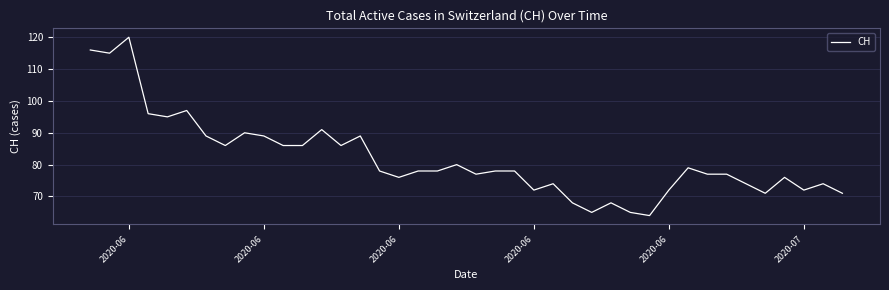

What is the smallest value displayed?

64